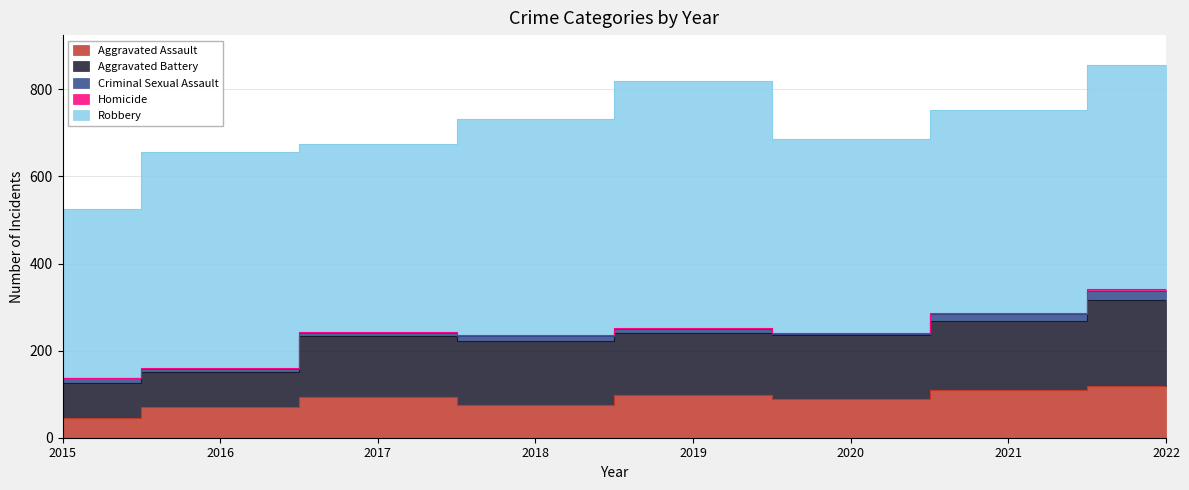

Between 2021 and 2019, which is larger?

2021